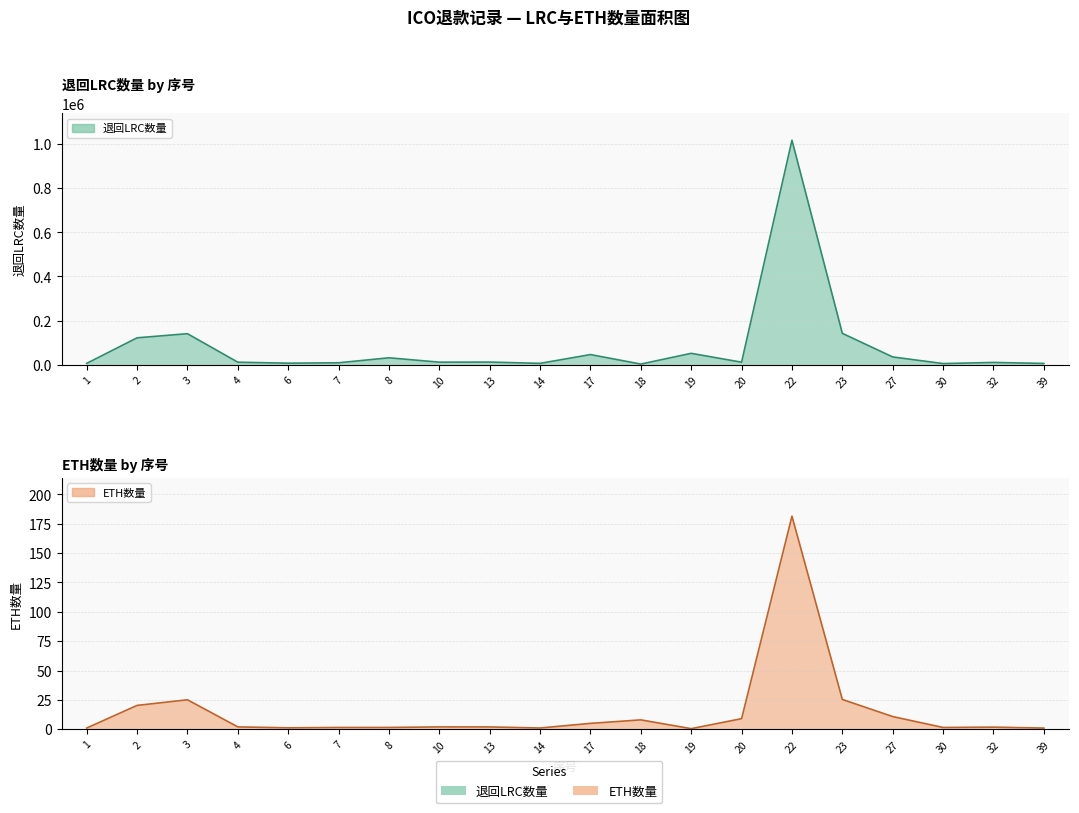

The value of ETH数量 at 13 is 0.6. True or false?

False